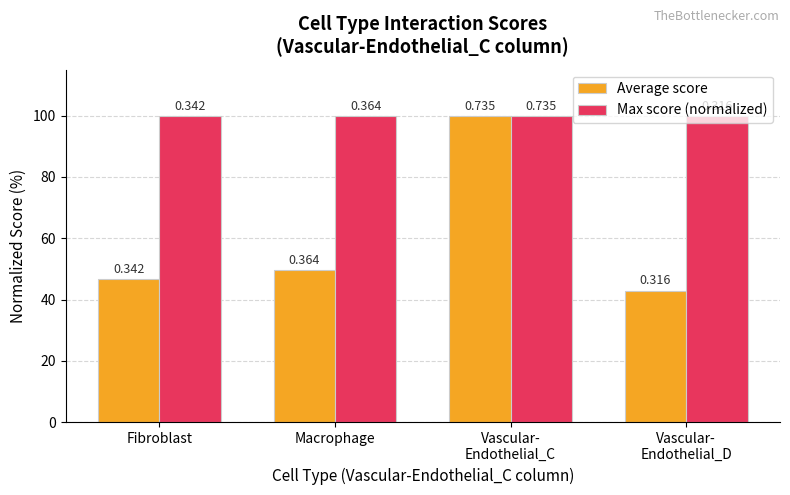

What is the difference between the highest and lowest values at Macrophage?

50.5